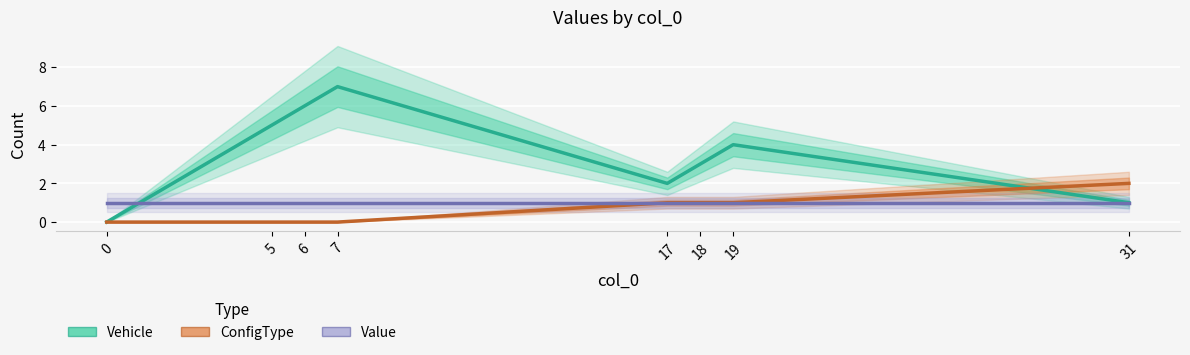

At which category is the sum across all series the highest?

7